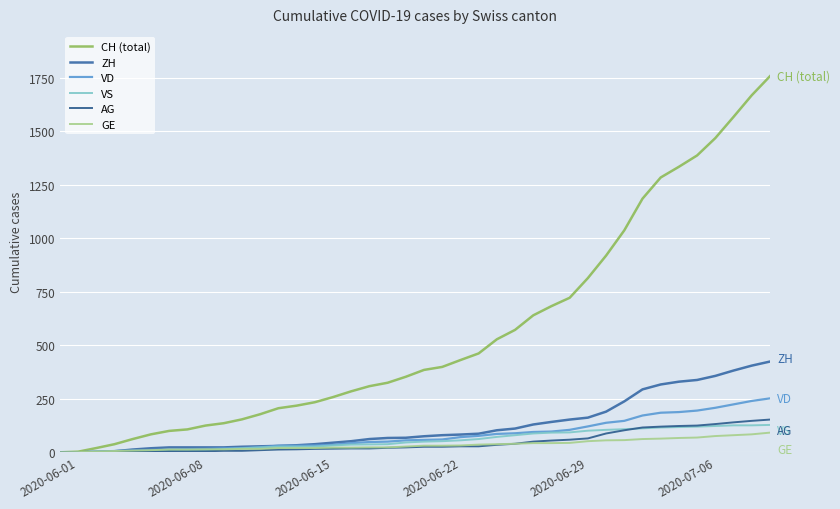

True or false: CH (total) and VS cross at least once.

False